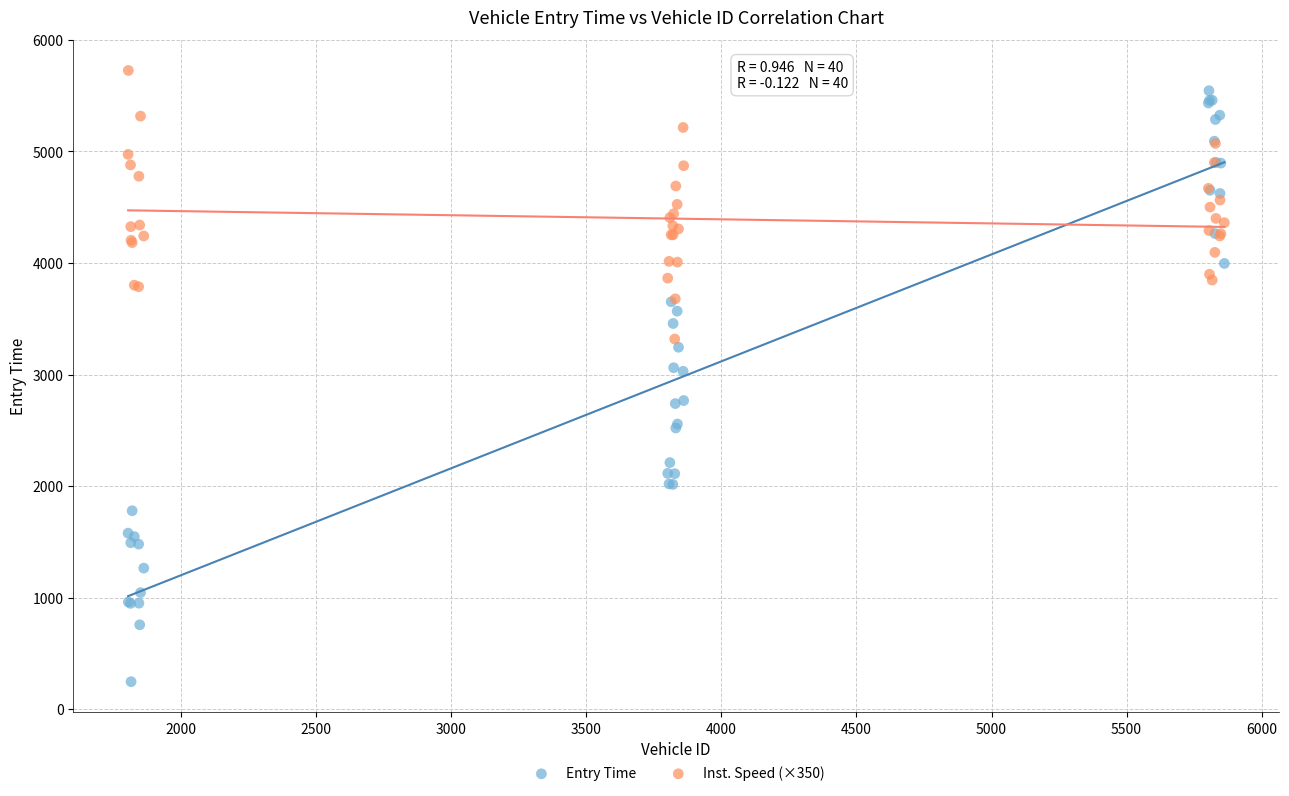

Which series has the widest spread of Y values?

Entry Time